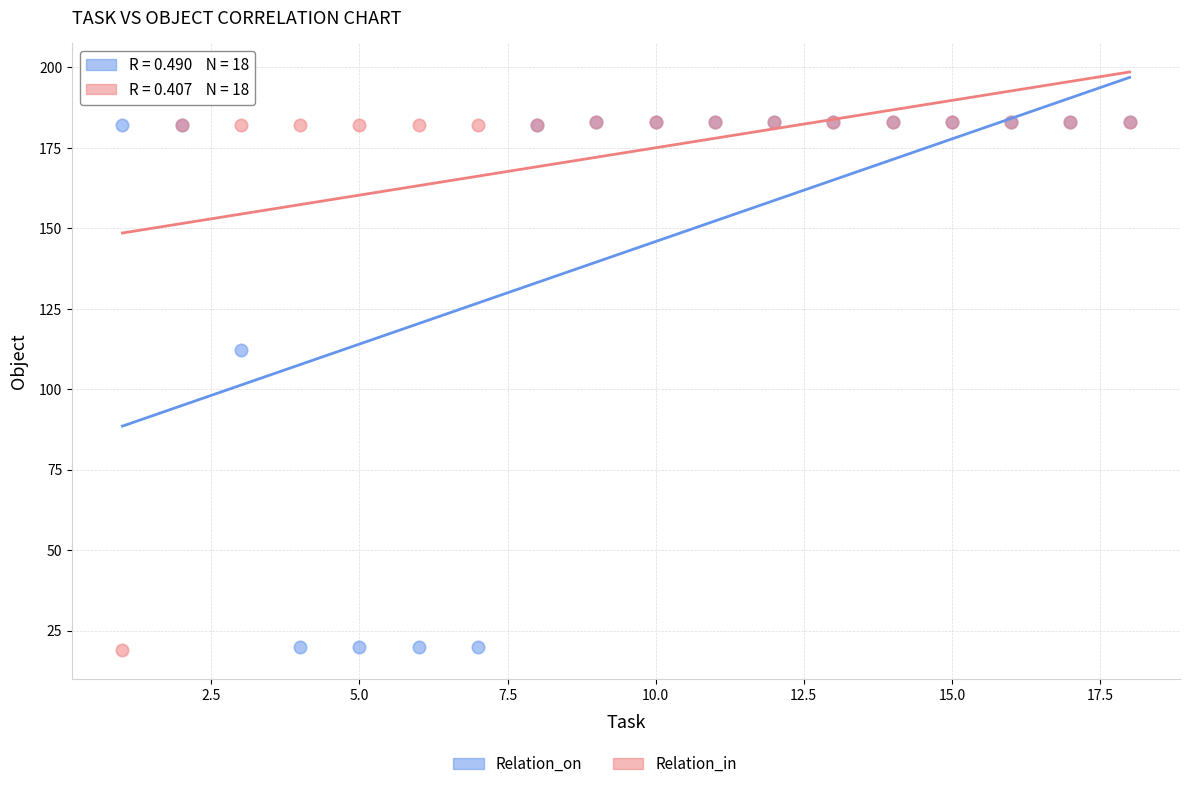

In the Relation_on series, what Y value is closest to 101?

112